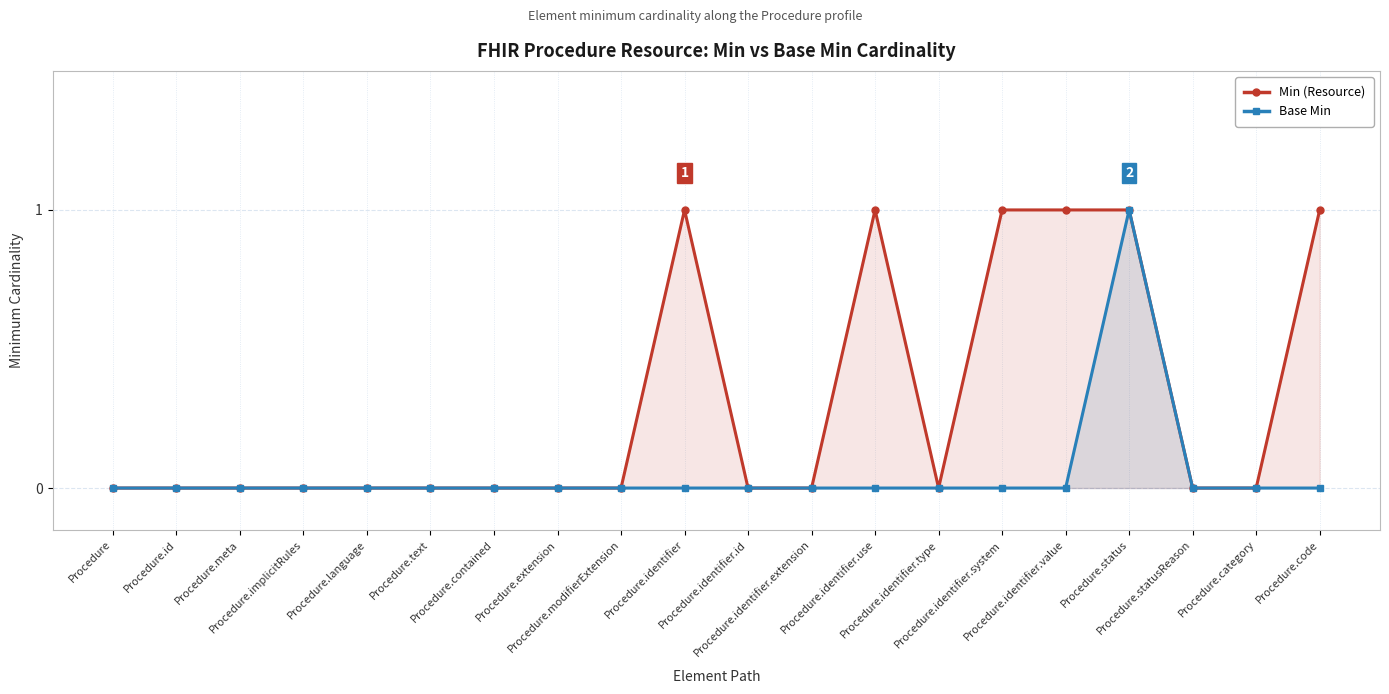

Rank the series by their average value, from highest to lowest.

Min (Resource), Base Min